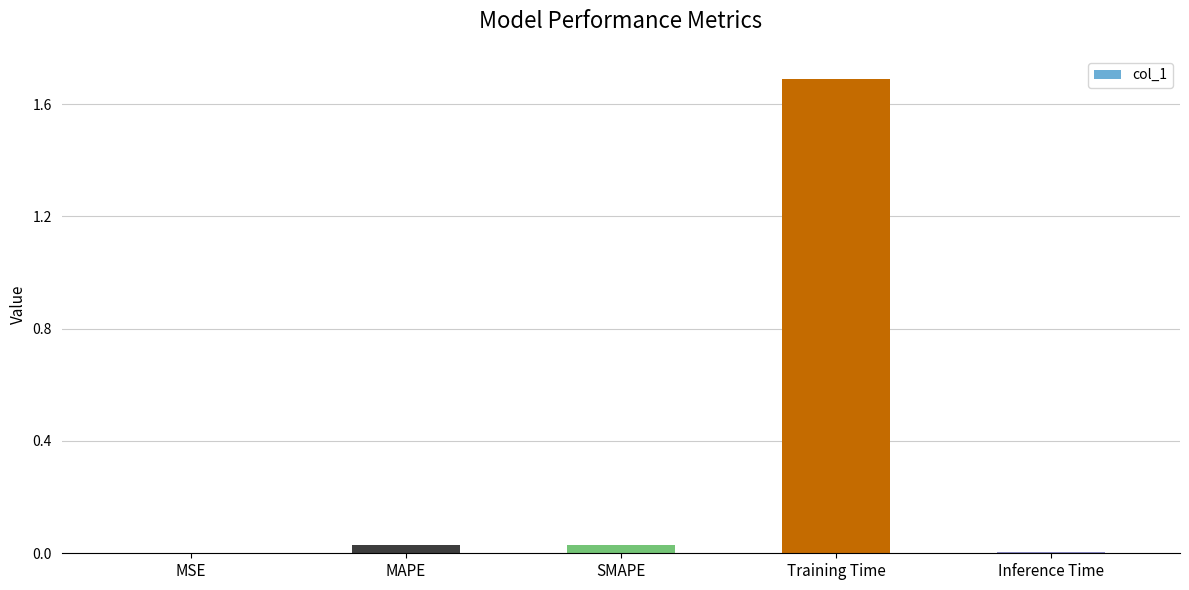

True or false: the data shows 1.7 at Training Time.

True